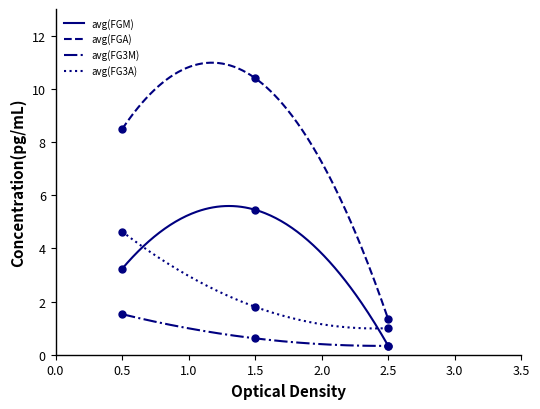

What are all the series names shown in the legend?

avg(FGM), avg(FGA), avg(FG3M), avg(FG3A)